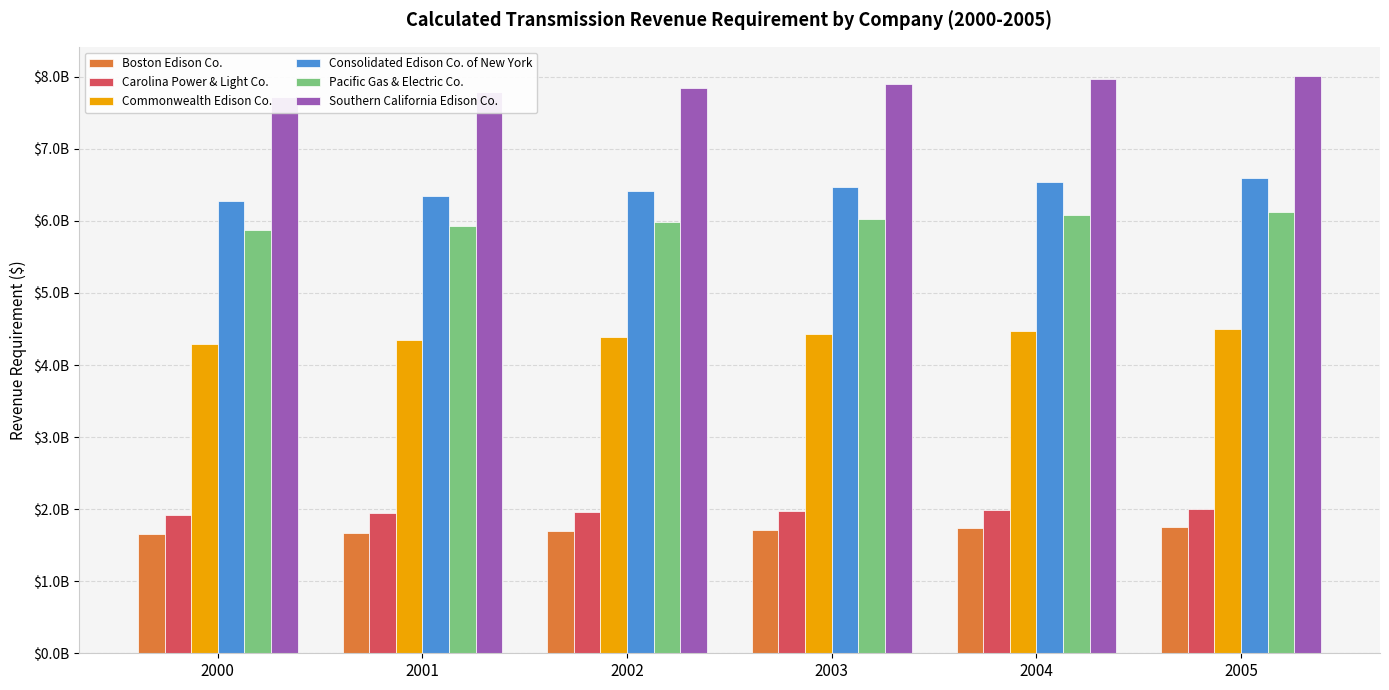

At which label is Pacific Gas & Electric Co. closest to 5996788952?

2002